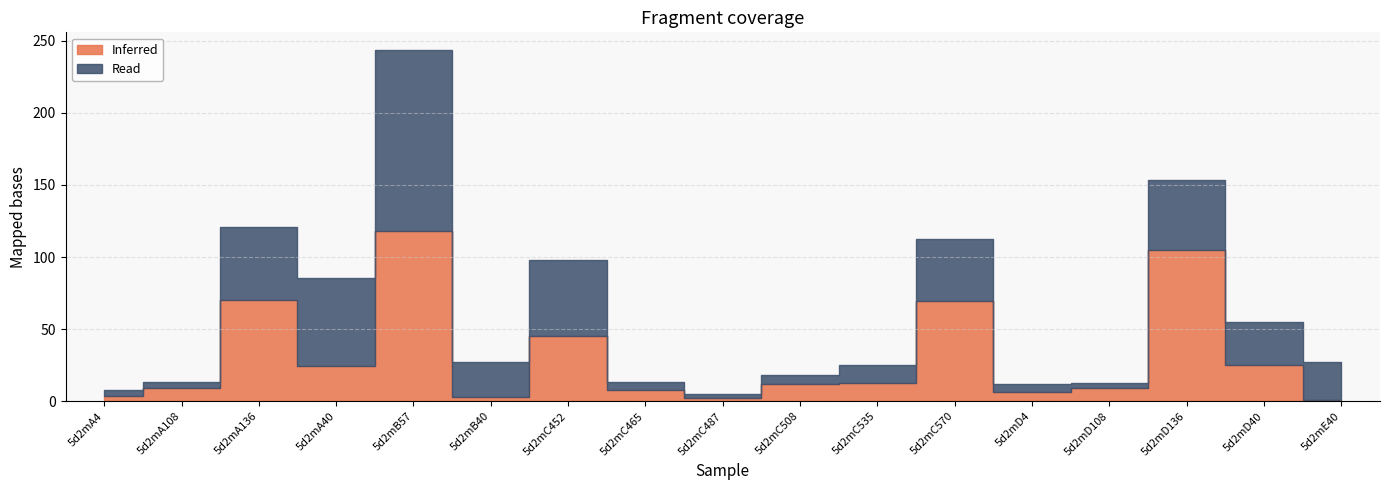

What is the difference between the maximum and minimum values in the Read series?

122.4